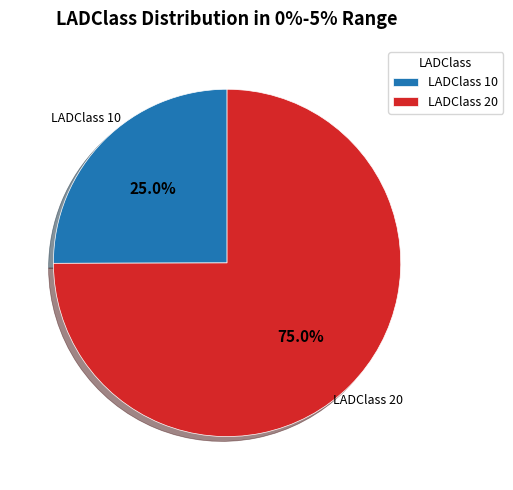

Is the sum of LADClass 10 and LADClass 20 greater than half?

Yes